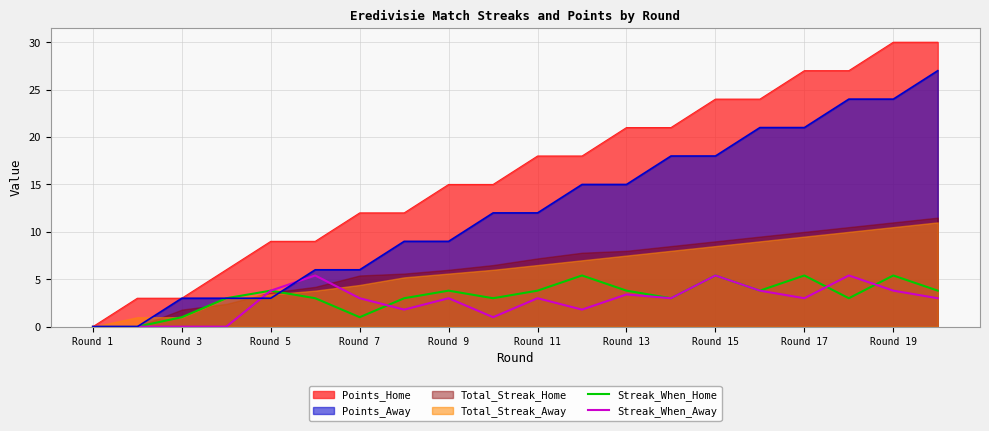

In Streak_When_Home, how many points are lower than both neighbors (excluding endpoints)?

5